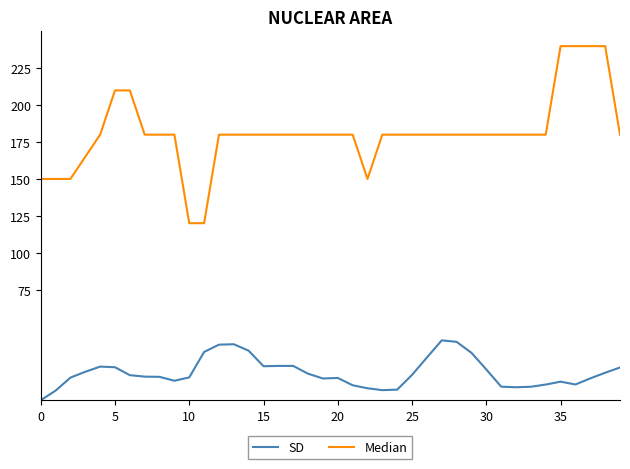

Which series has the largest total across all categories?

Median